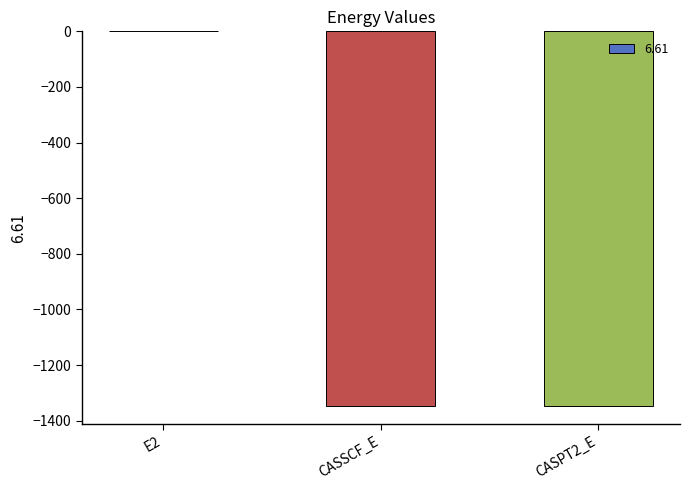

Which label corresponds to the largest value in the chart?

E2